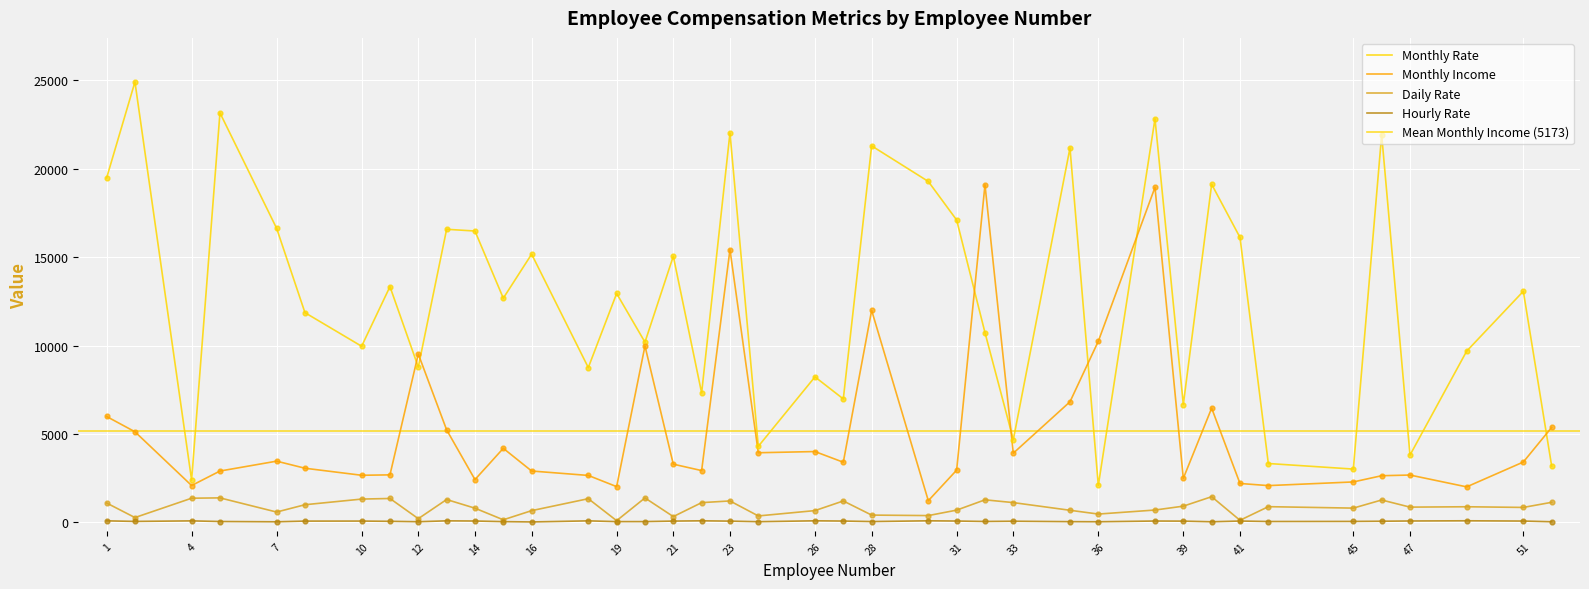

Is the value of Hourly Rate at 47 greater than the value of Monthly Rate at 5?

No